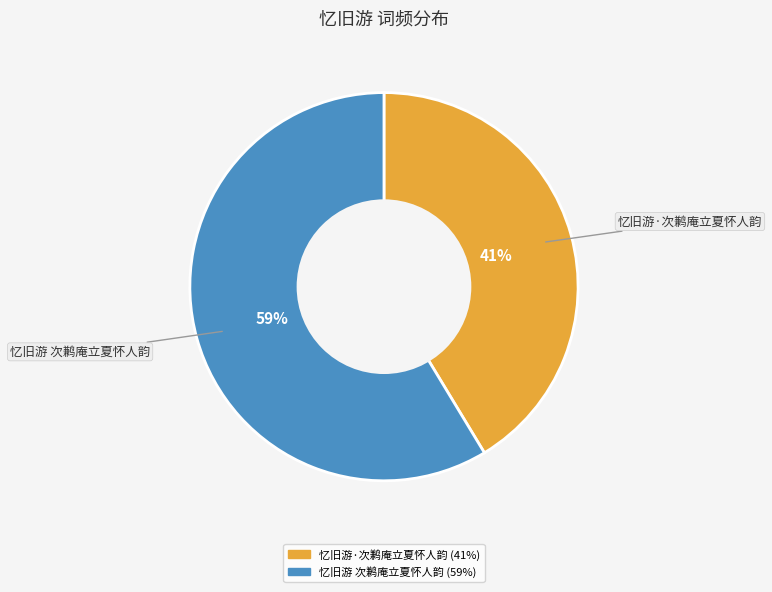

Combined, do 忆旧游 次鹣庵立夏怀人韵 and 忆旧游·次鹣庵立夏怀人韵 account for over 50%?

Yes